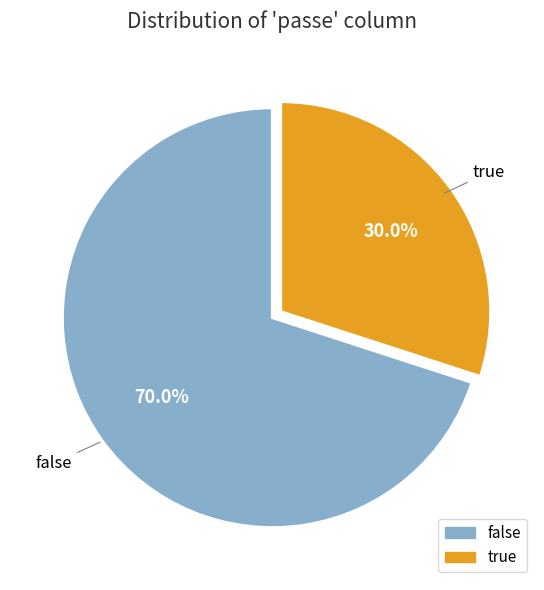

To the nearest percent, what percentage of the pie is false?

70%